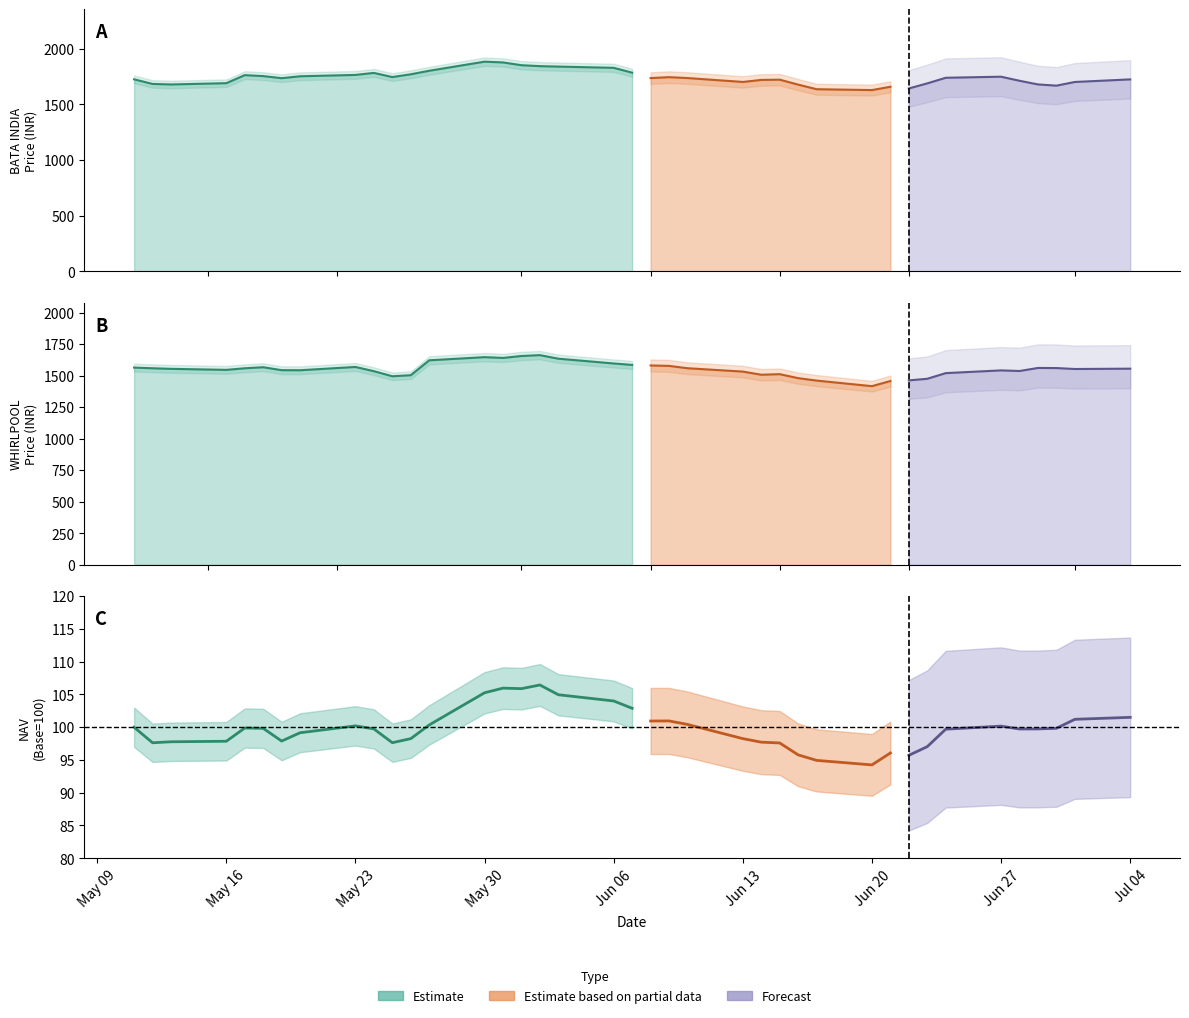

What position from the left is 6?

7